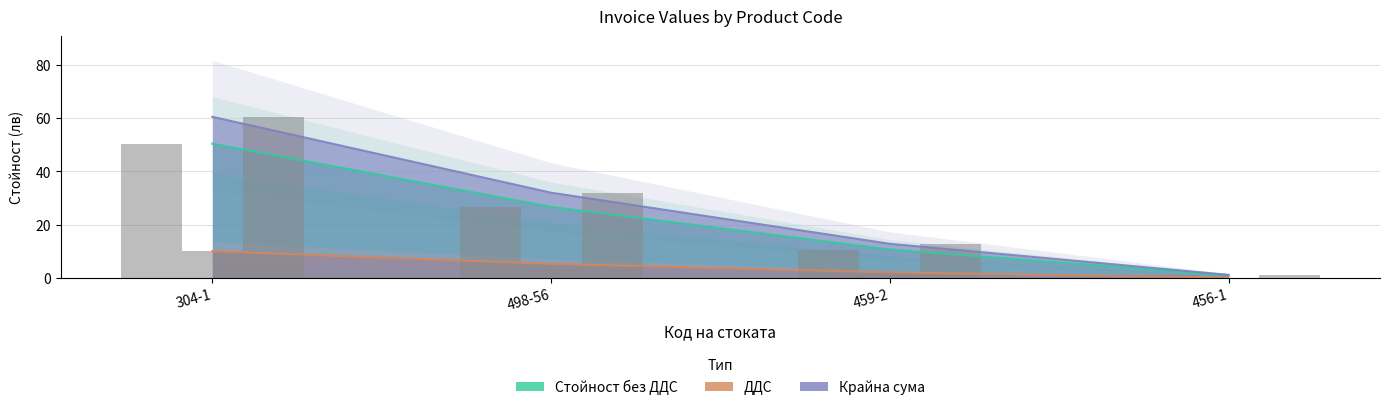

True or false: Стойност без ДДС has a value of 1.0 at 456-1.

True